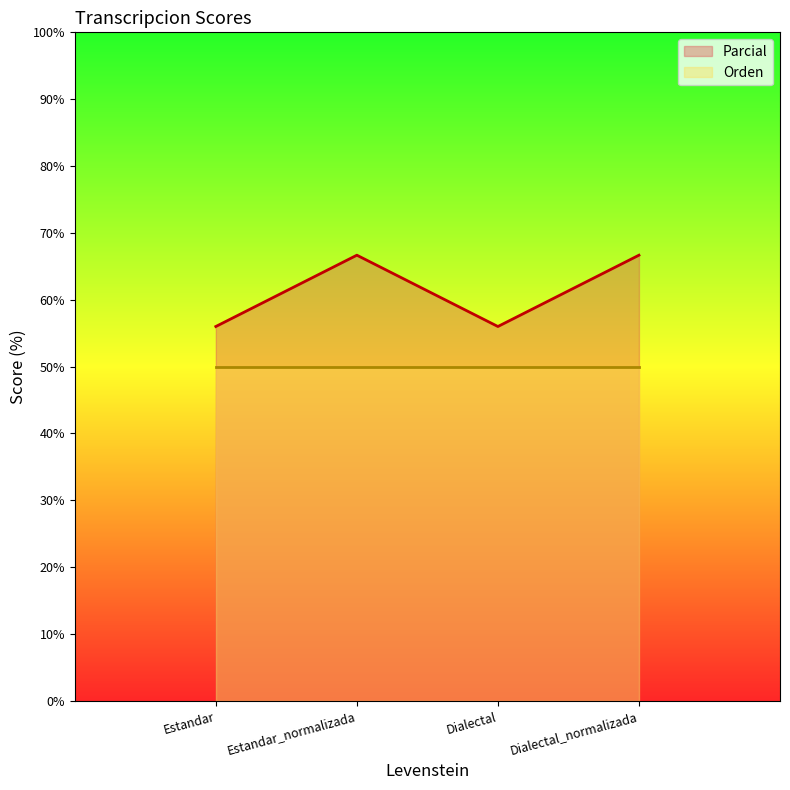

What is the label of the 2nd point from the right?

Dialectal